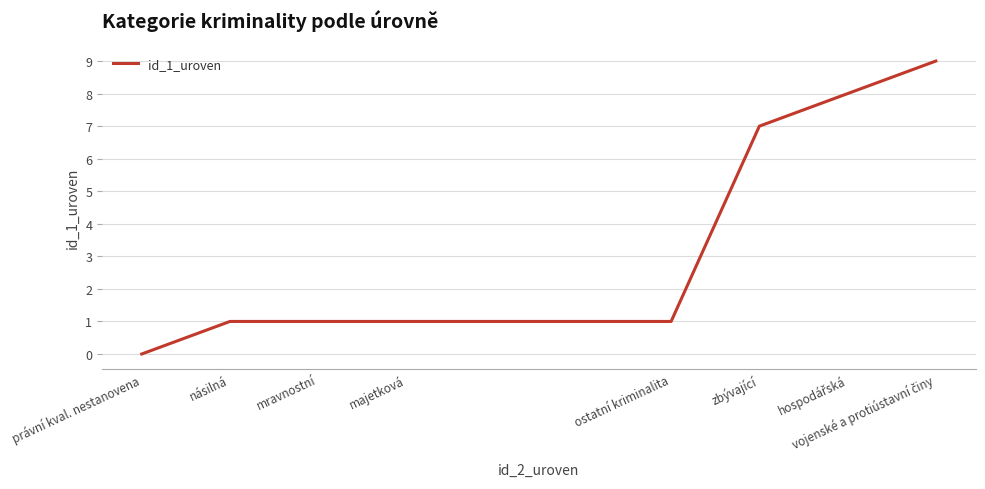

What is the difference between the maximum and minimum values?

9